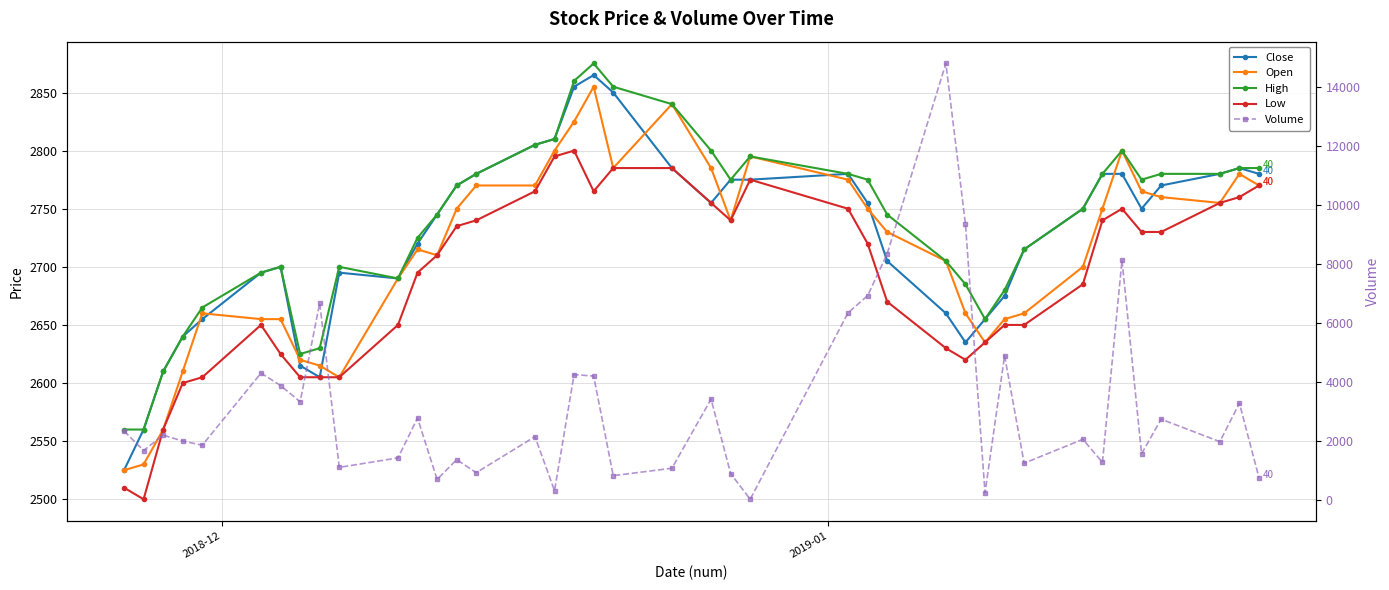

How many intersections are there between Open and Volume?

16